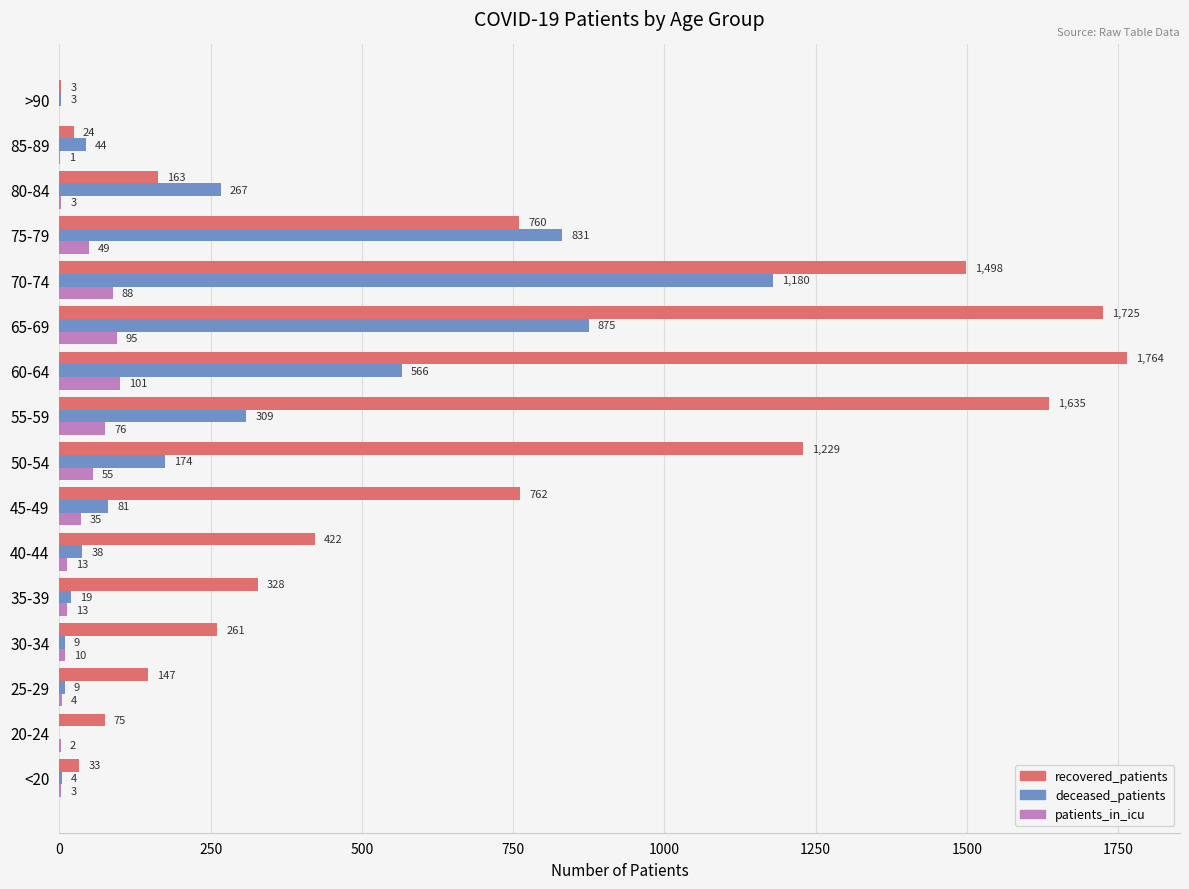

Between 75-79 and 85-89, which series saw the biggest shift?

deceased_patients